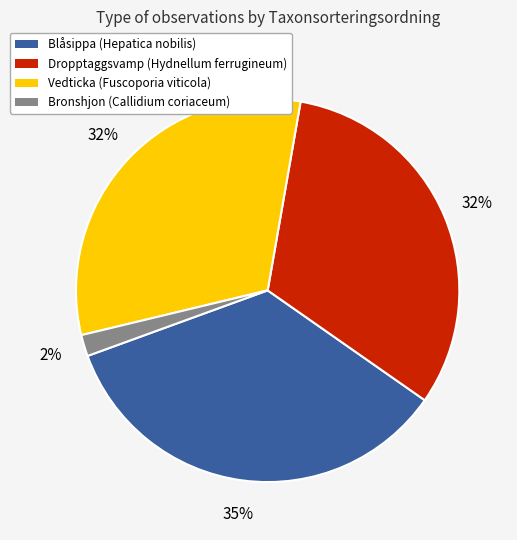

How many segments does this pie chart have?

4